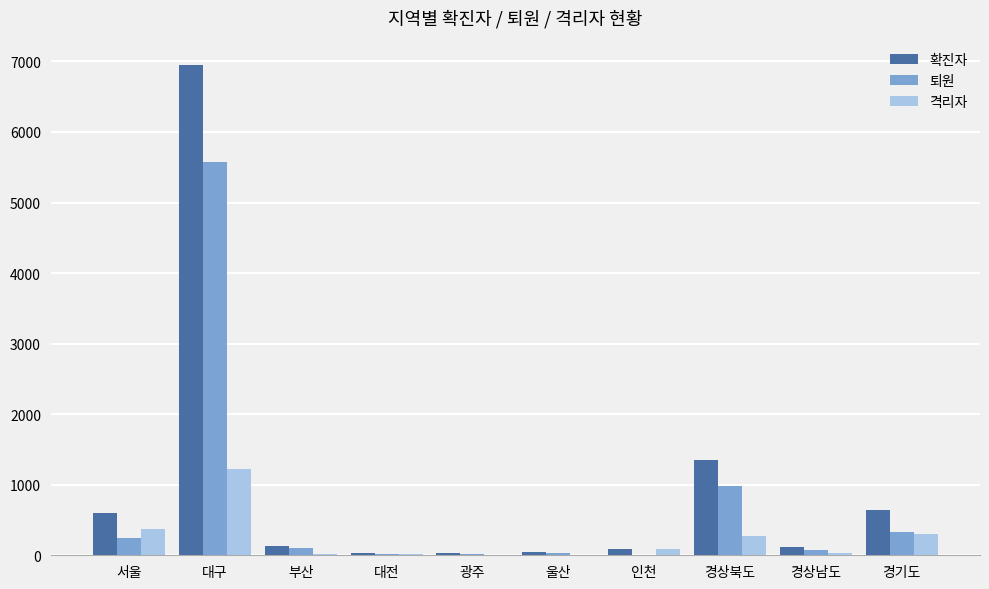

At which label is 확진자 closest to 3490?

경상북도